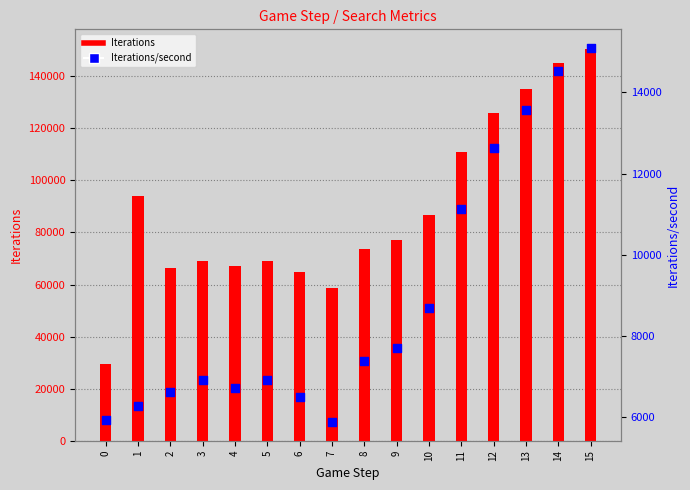

What are all the series names shown in the legend?

Iterations, Iterations/second